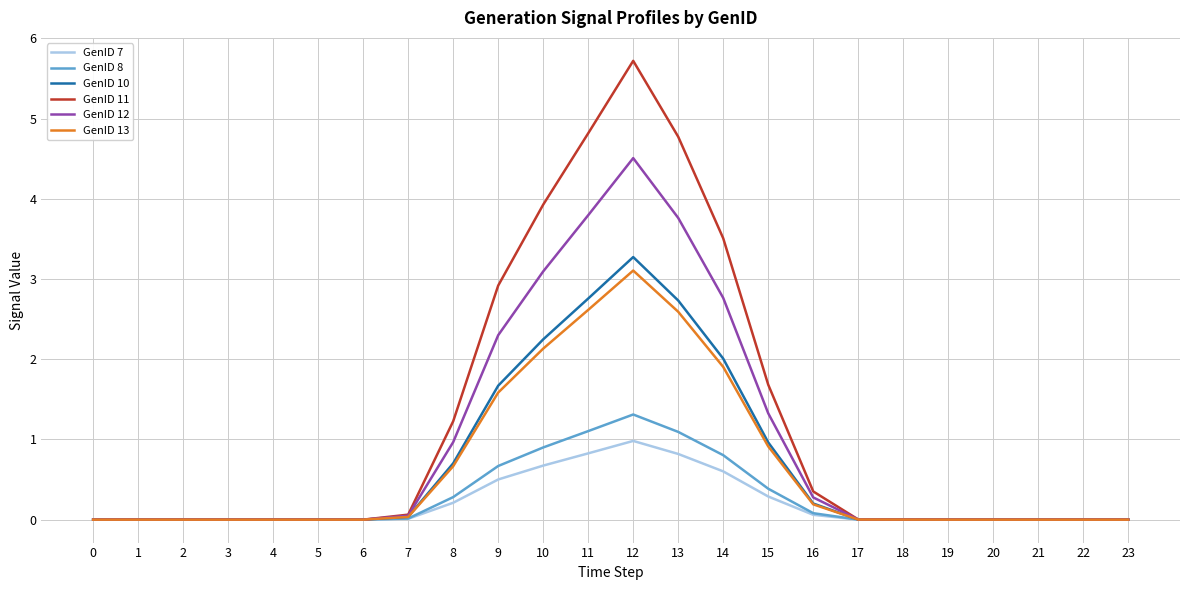

What are all the series names shown in the legend?

GenID 7, GenID 8, GenID 10, GenID 11, GenID 12, GenID 13